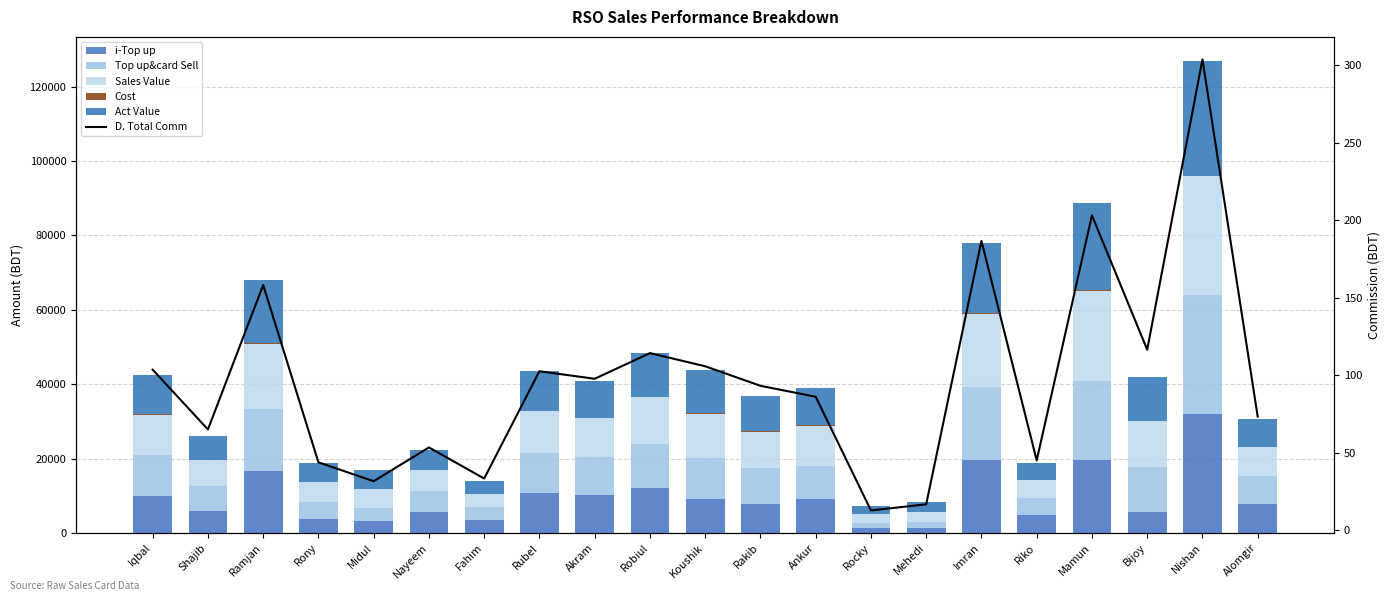

What is the difference between the Cost values at Rubel and Bijoy?

82.0